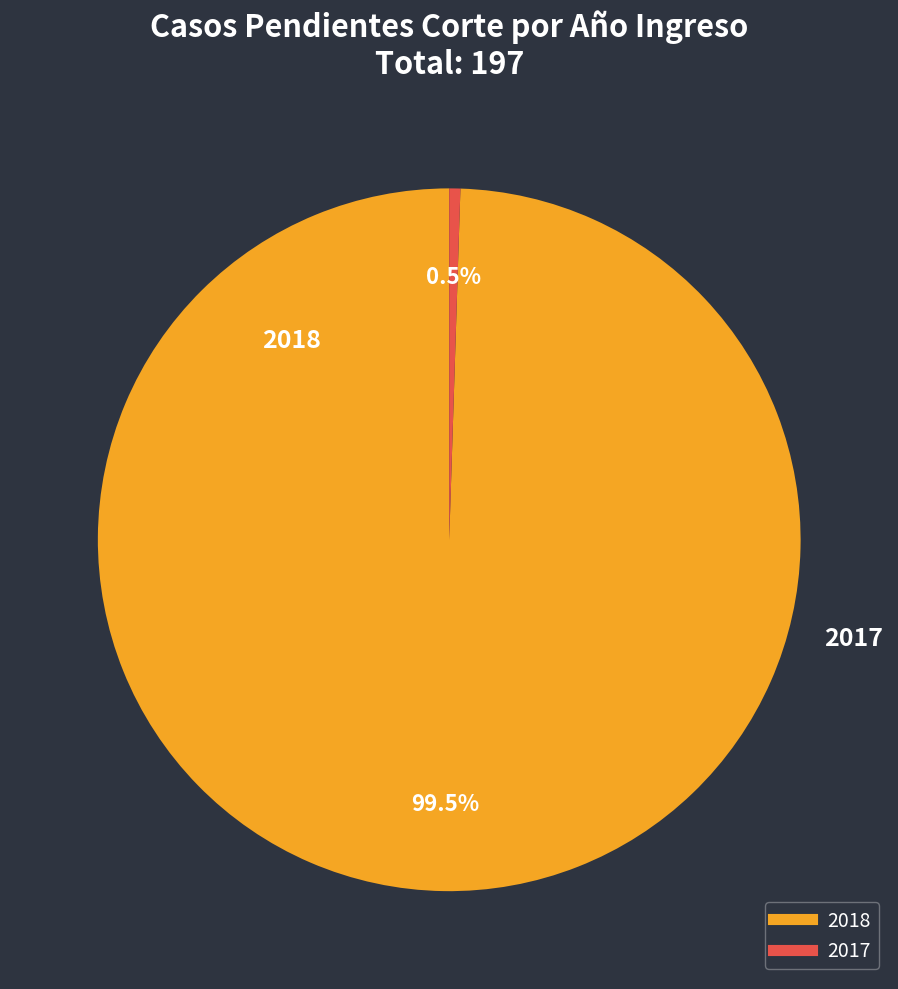

Between 2018 and 2017, which is larger?

2018